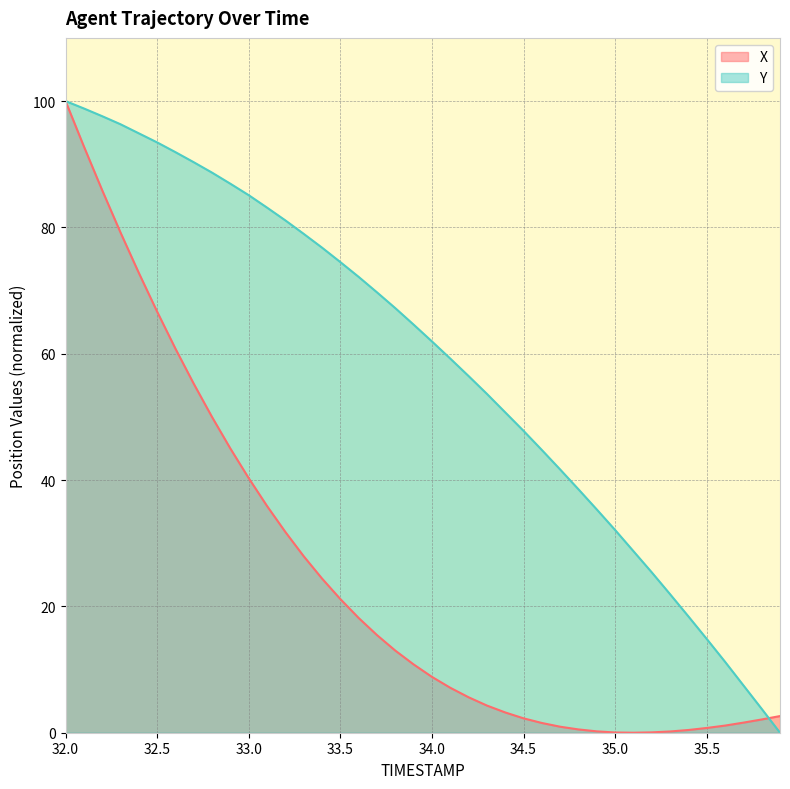

How many distinct data groups are displayed?

2